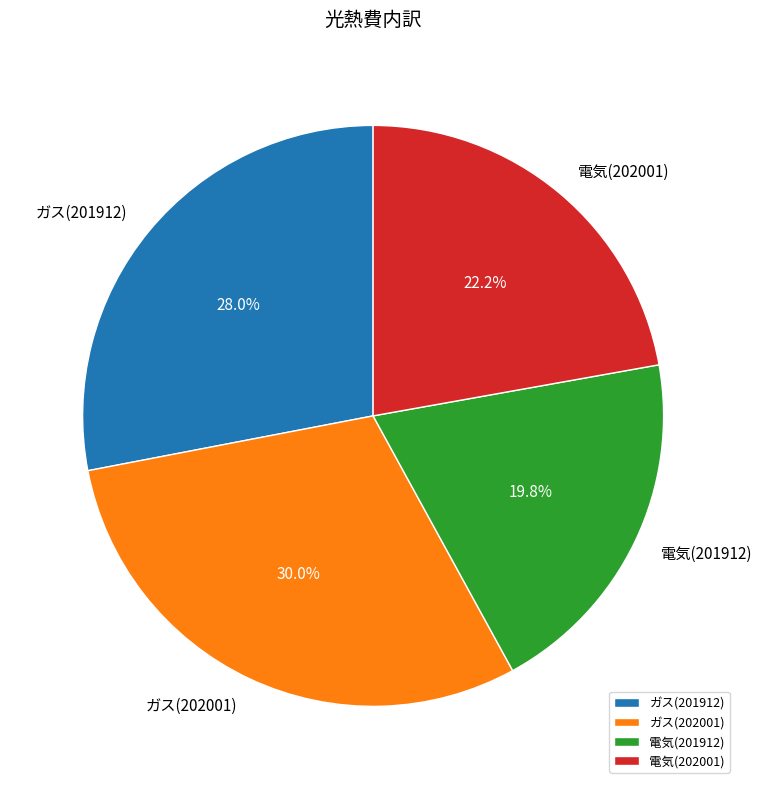

Does any single category account for the majority?

No